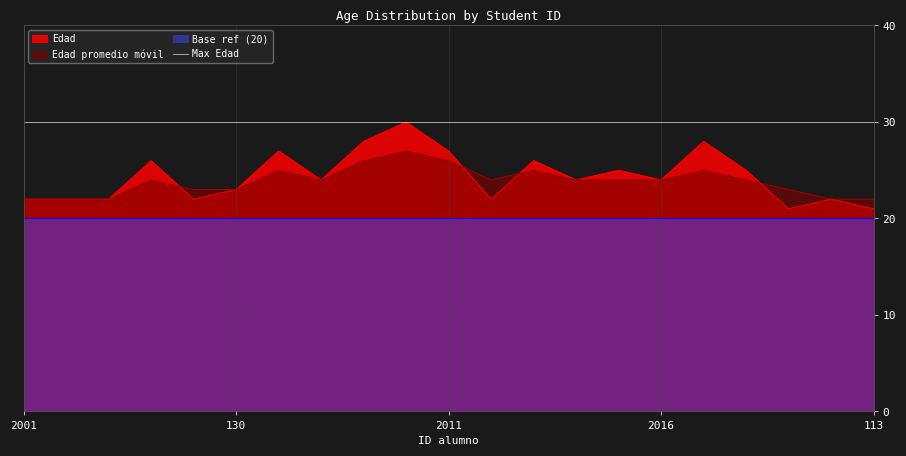

True or false: Edad_smooth has more than 1 interior local peaks.

True